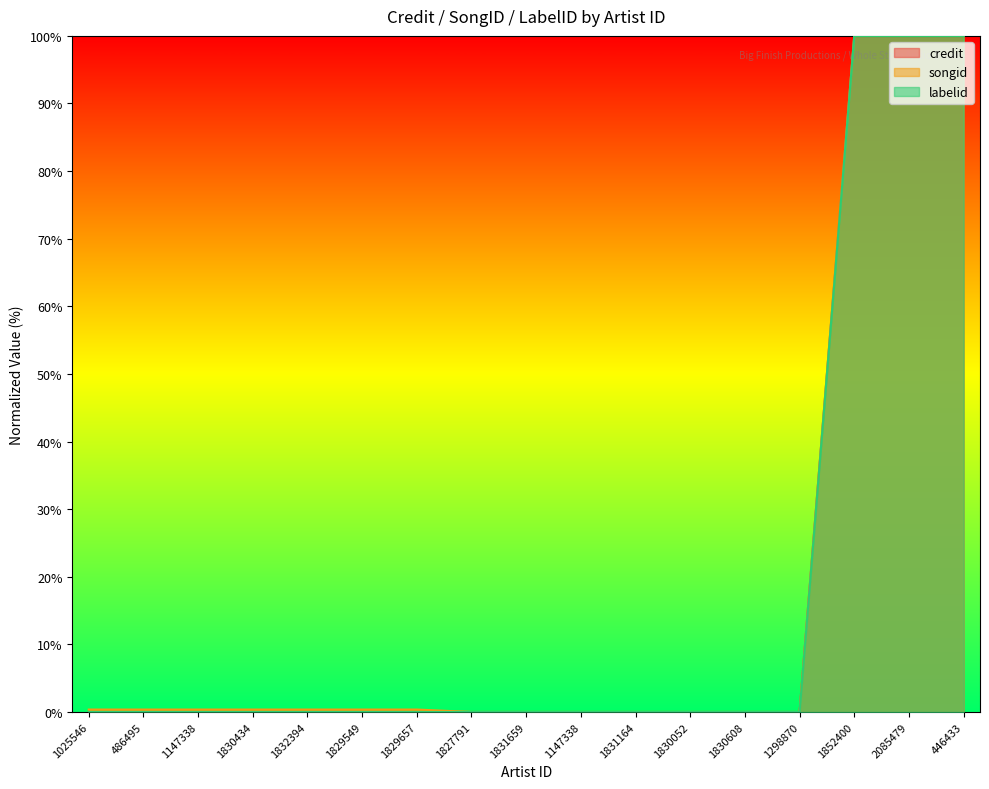

Reading right to left, what are all the values shown in this chart?

credit: 446433=100.0	2085479=100.0	1852400=100.0	1298870=0.0	1830608=0.0	1830052=0.0	1831164=0.0	1147338=0.0	1831659=0.0	1827791=0.0	1829657=0.0	1829549=0.0	1832394=0.0	1830434=0.0	1147338=0.0	486495=0.0	1025546=0.0
songid: 446433=100.0	2085479=100.0	1852400=100.0	1298870=0.0	1830608=0.0	1830052=0.0	1831164=0.0	1147338=0.0	1831659=0.0	1827791=0.0	1829657=0.4	1829549=0.4	1832394=0.4	1830434=0.4	1147338=0.4	486495=0.4	1025546=0.4
labelid: 446433=100.0	2085479=100.0	1852400=100.0	1298870=0.0	1830608=0.0	1830052=0.0	1831164=0.0	1147338=0.0	1831659=0.0	1827791=0.0	1829657=0.0	1829549=0.0	1832394=0.0	1830434=0.0	1147338=0.0	486495=0.0	1025546=0.0